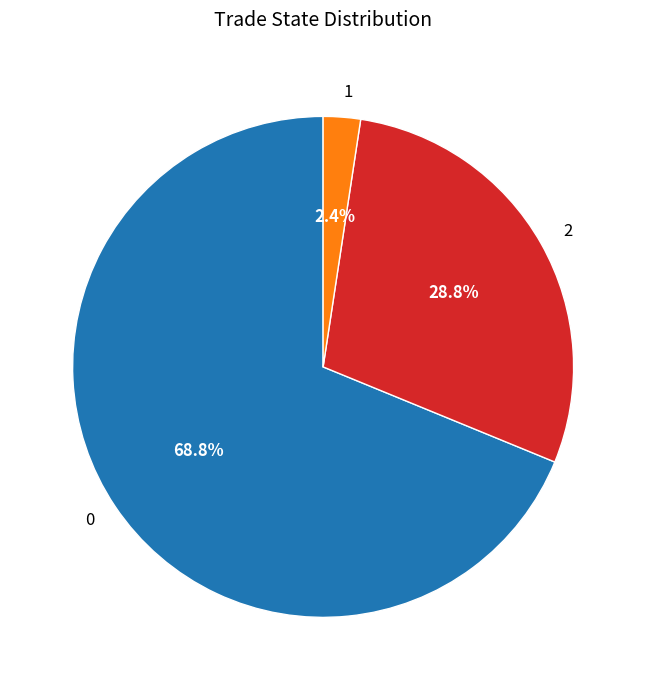

How many segments does this pie chart have?

3